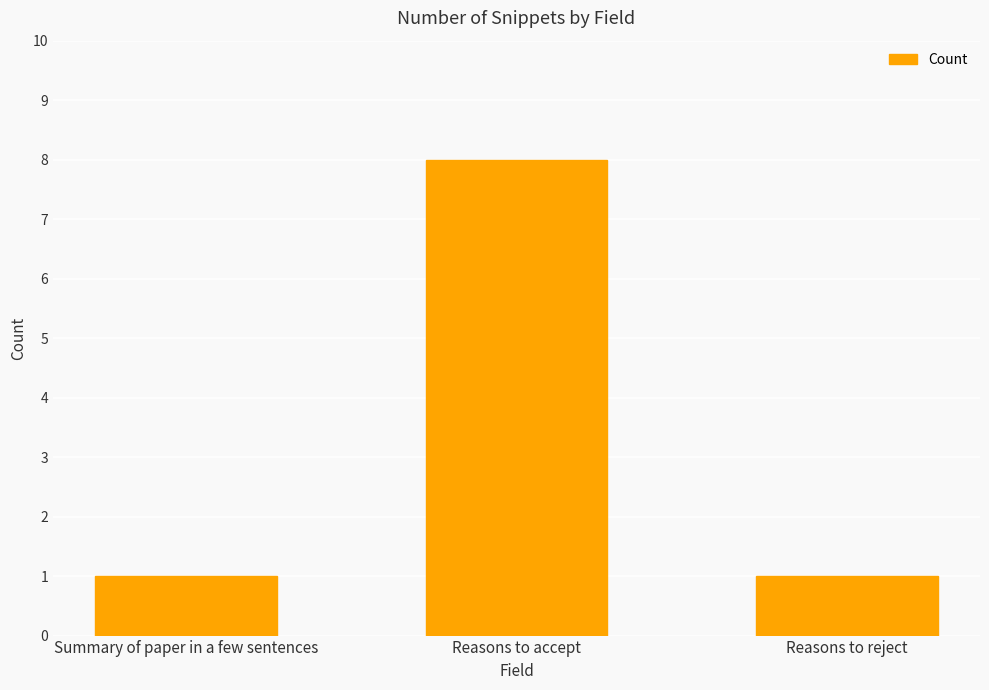

Count the number of data series in this chart.

1